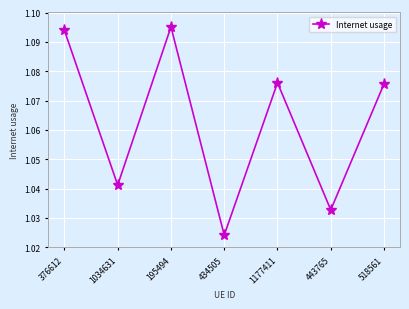

Which label corresponds to the smallest value in the chart?

434505